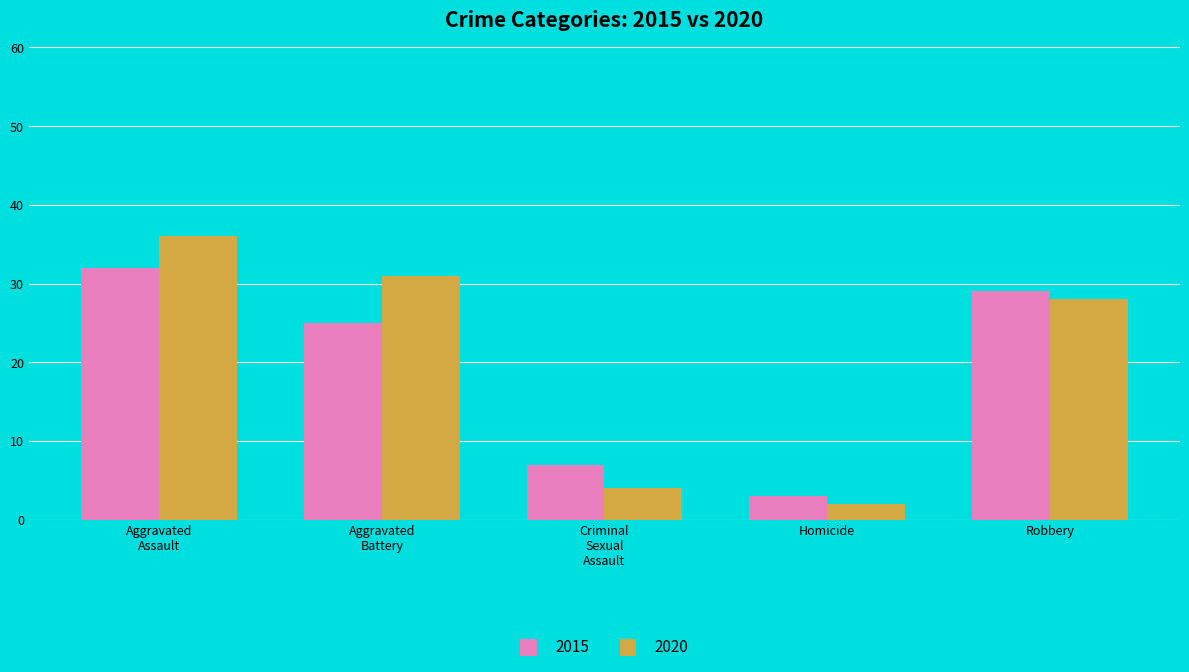

Reading left to right, what are all the values shown in this chart?

2015: 32	25	7	3	29
2020: 36	31	4	2	28